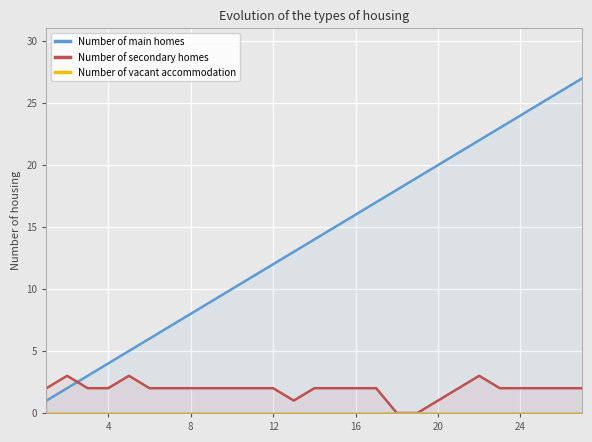

Rank the series by their maximum value, from lowest to highest.

Number of vacant accommodation, Number of secondary homes, Number of main homes